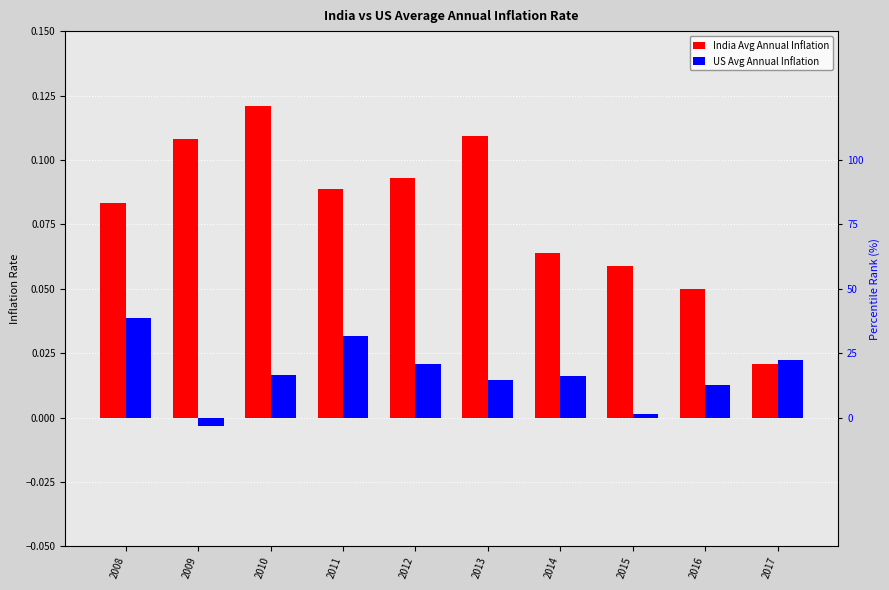

Between 2012 and 2010, which is larger?

2010